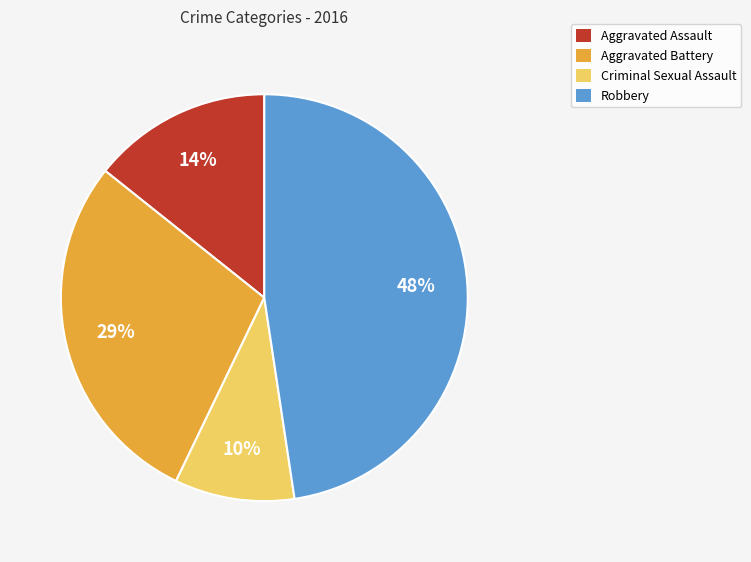

To the nearest percent, what is the combined percentage of Aggravated Assault and Aggravated Battery?

43%